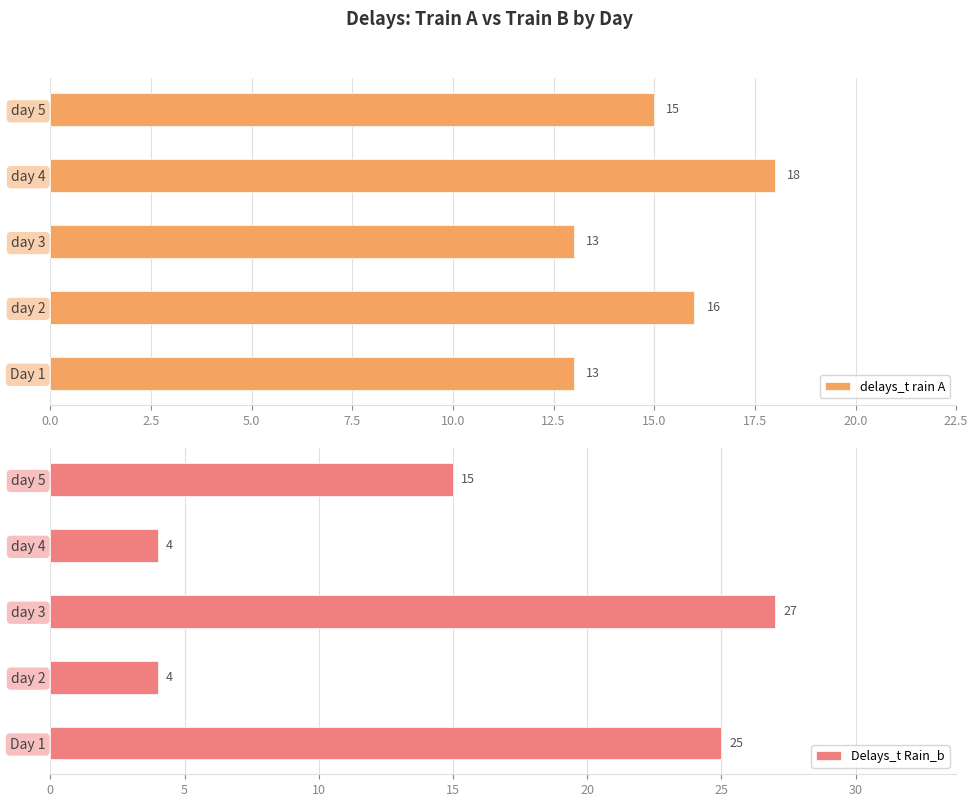

What is the lowest value of the delays_t rain A series?

13